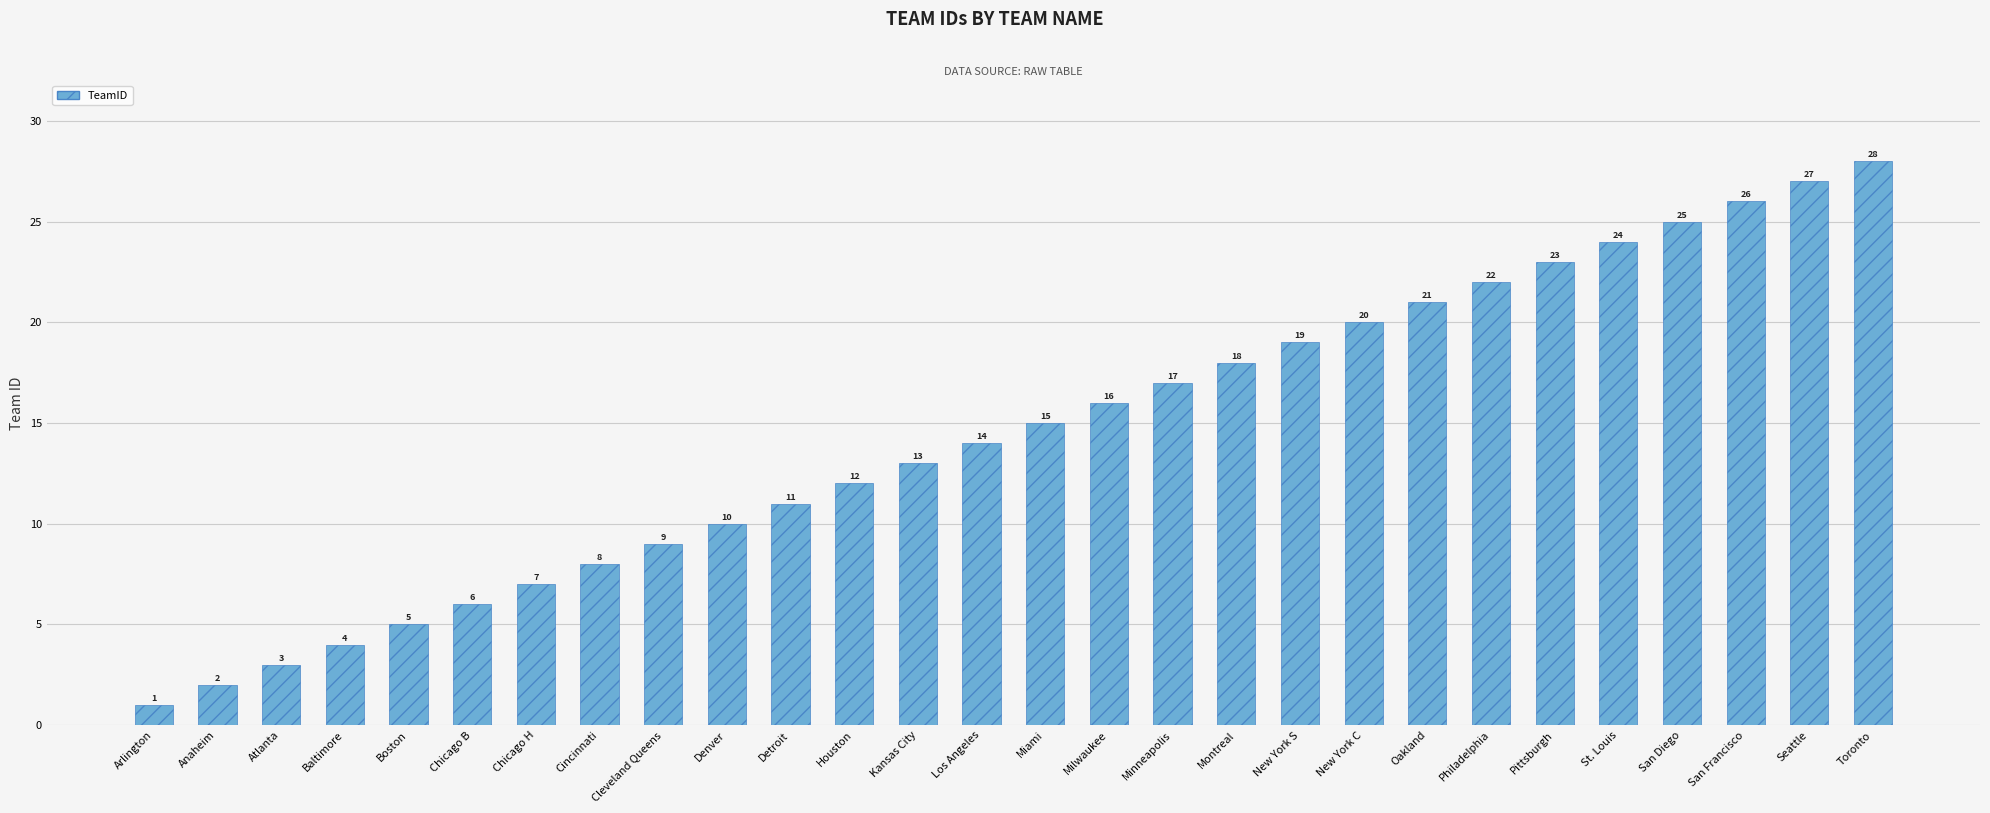

What is the value of the 20th bar from the left?

20